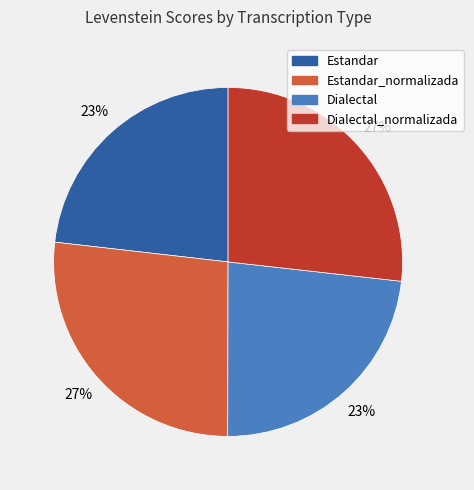

How many slices are in this pie chart?

4